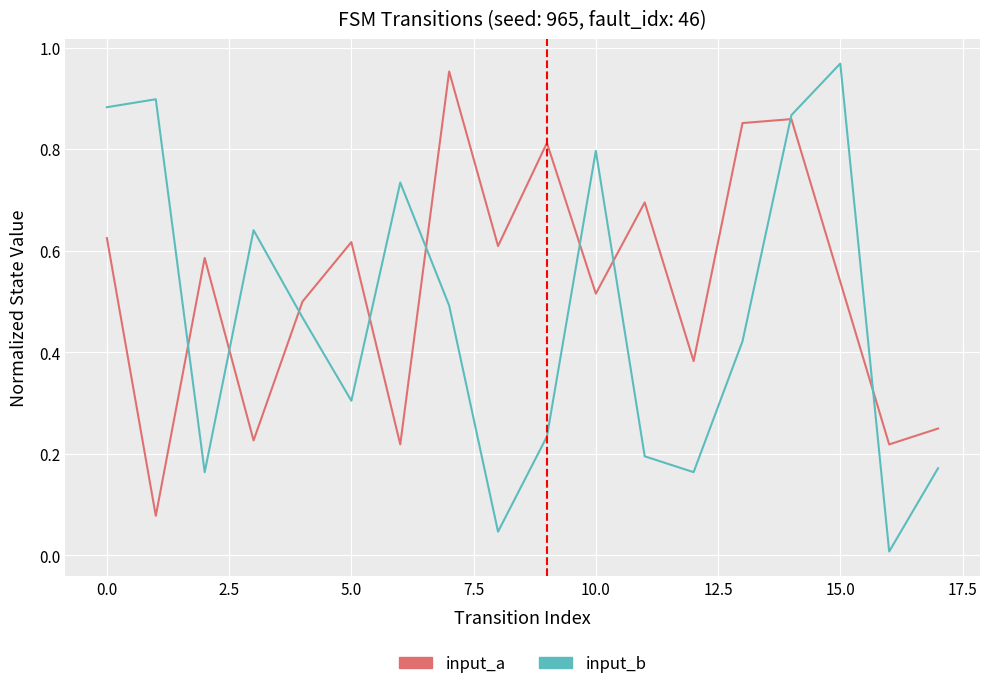

Which series has the largest range (max minus min)?

input_b